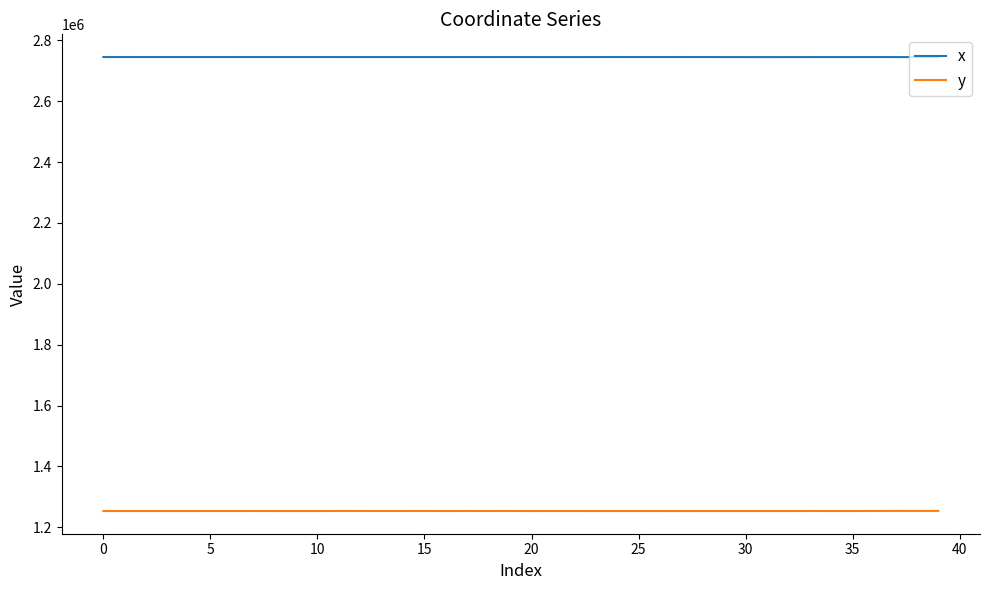

What is the difference between the maximum and minimum values in the y series?

405.7